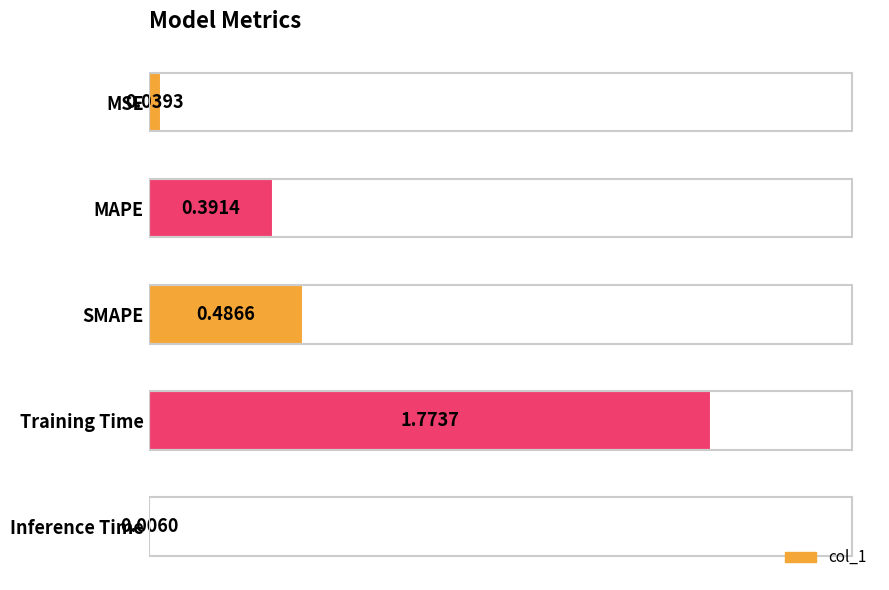

What is the sum of all values?

2.7